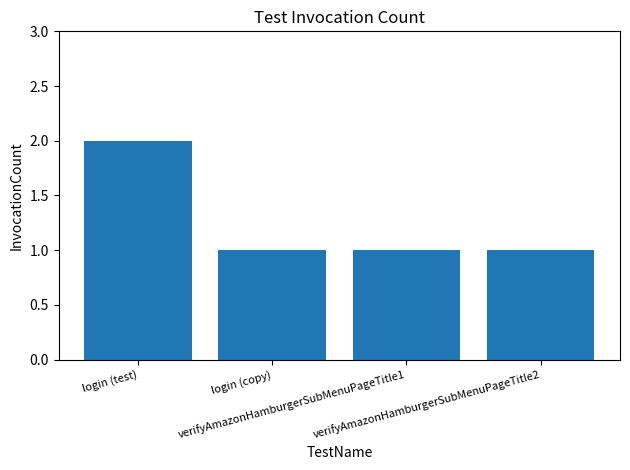

What is the sum of all values?

5